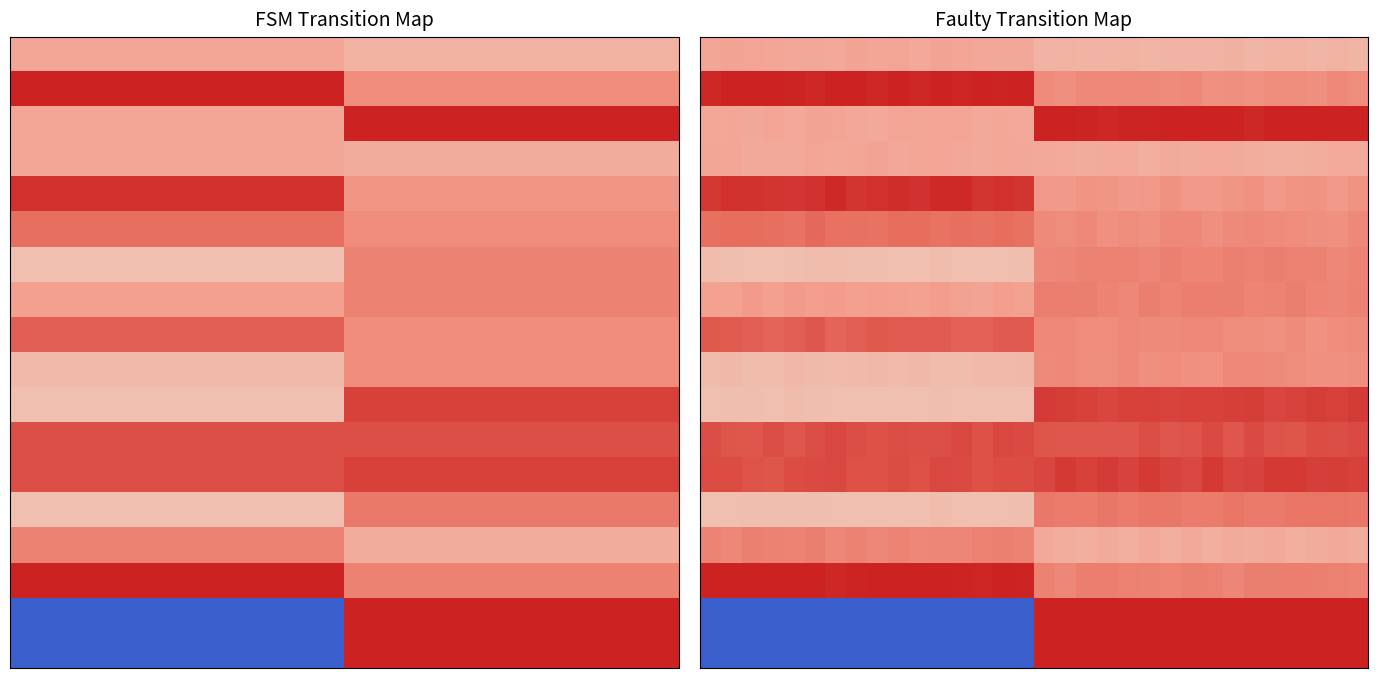

Count the number of categories in the chart.

32